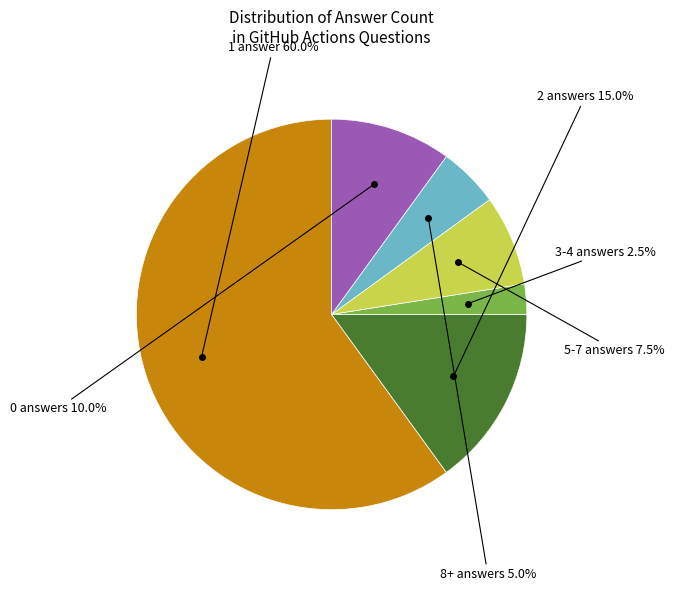

Does any single category account for the majority?

Yes